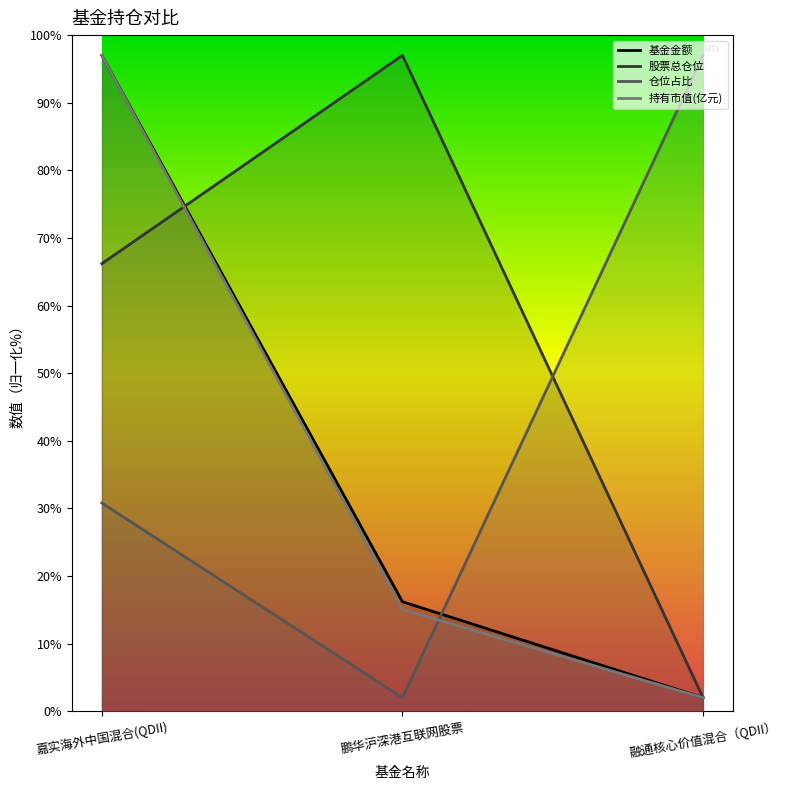

At how many categories does at least one series exceed 19?

3